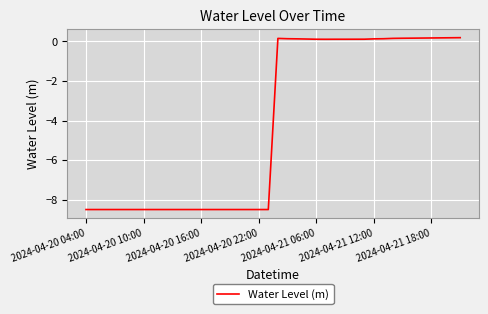

What is the minimum value shown in the chart?

-8.5